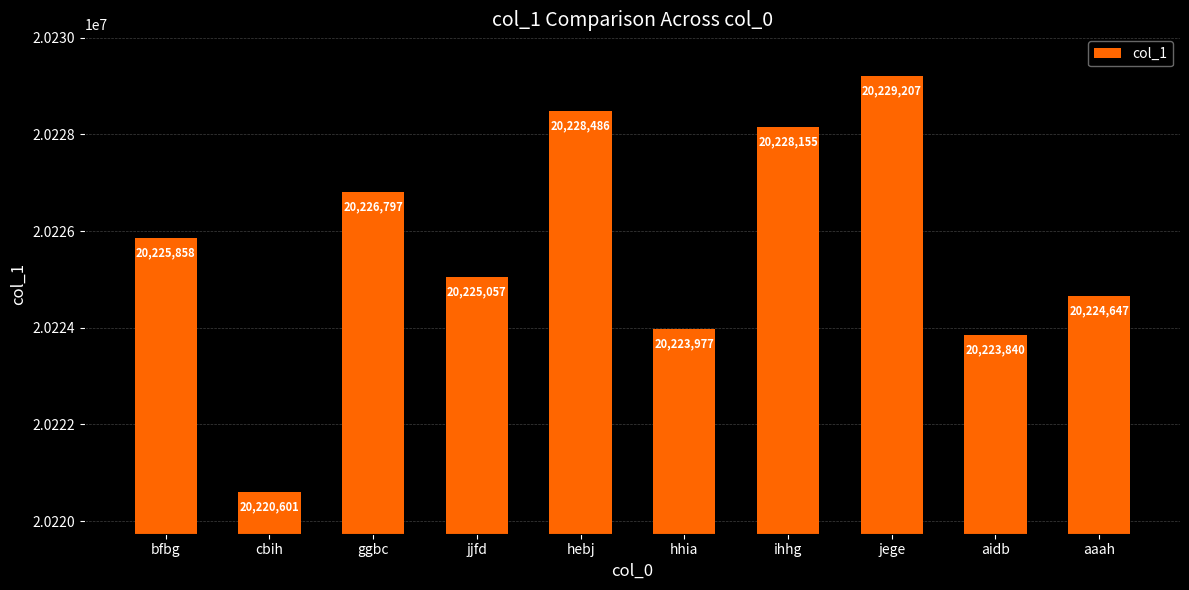

Is it true that the value at ihhg is 9352412?

False